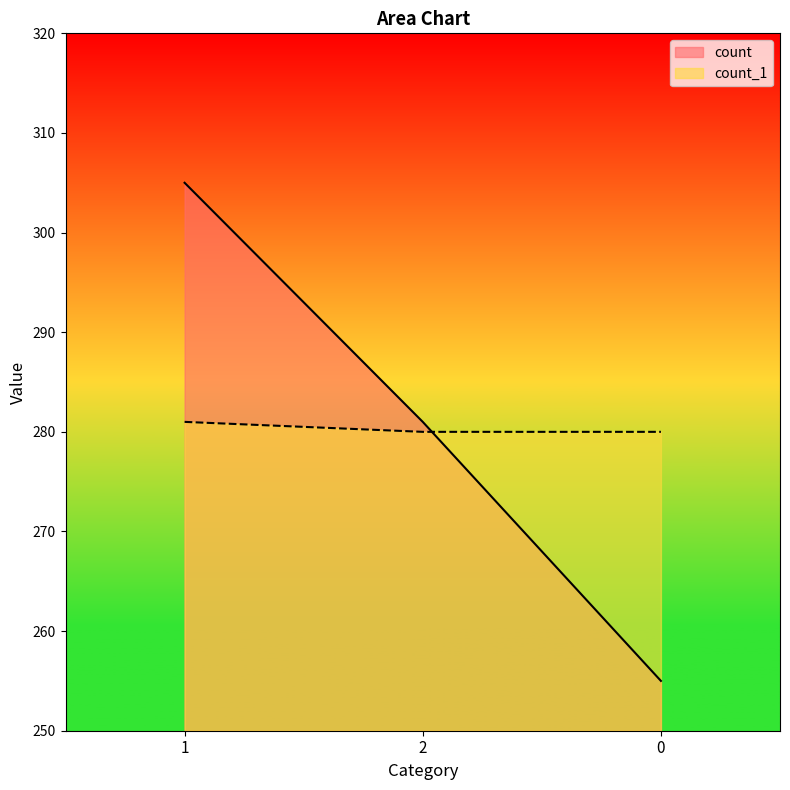

List the series in order of their peak value, highest first.

count, count_1